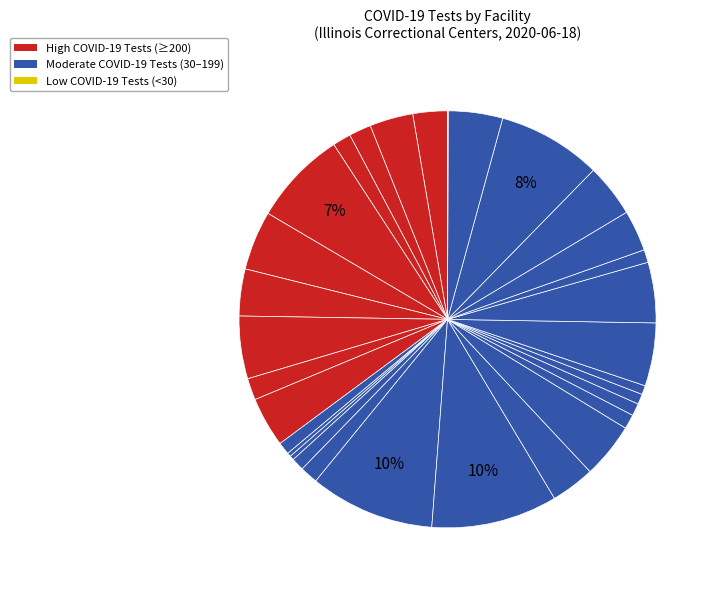

Is there a majority slice in this chart?

No